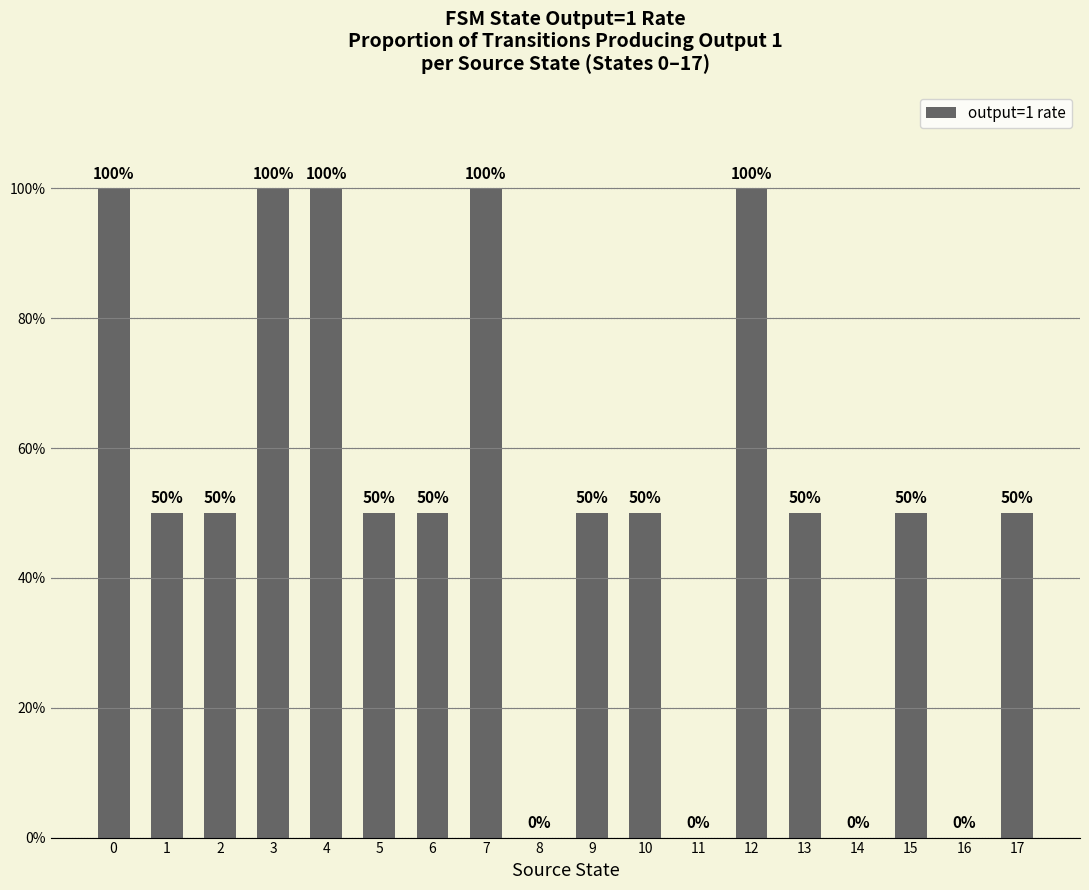

Where is the data nearest to the value 0?

8